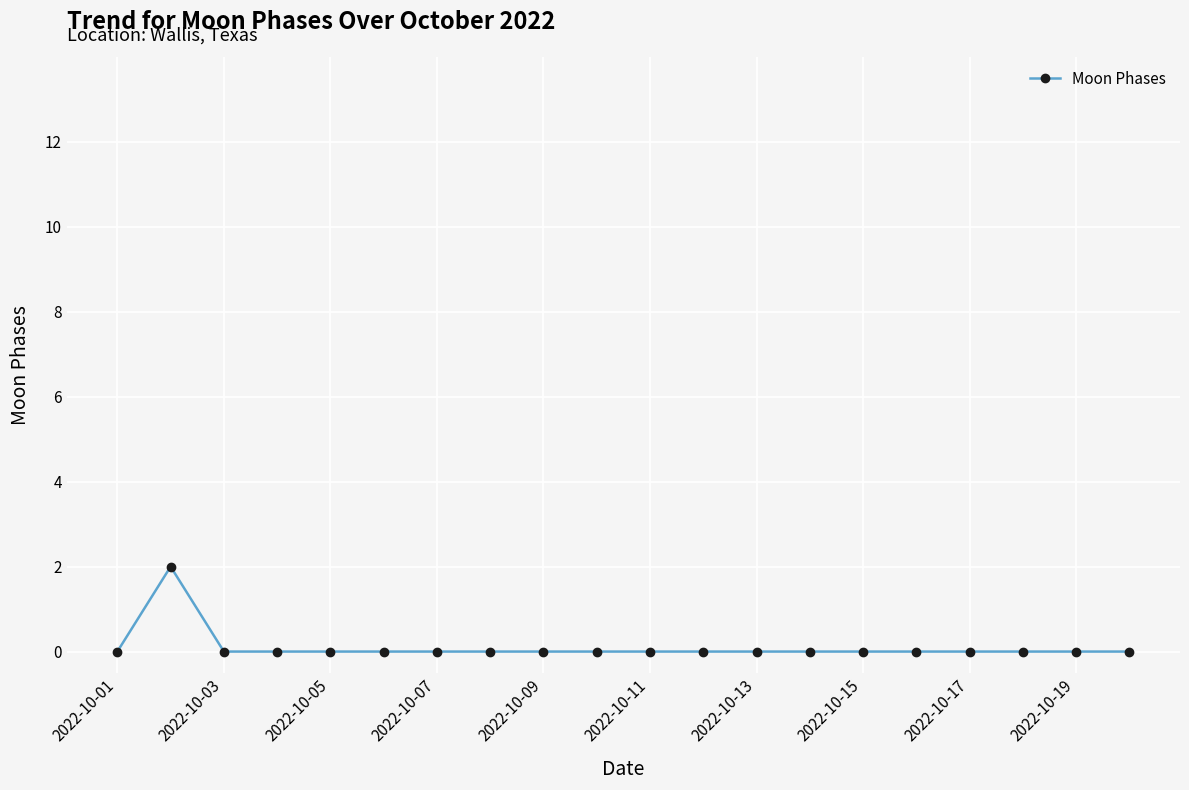

How many distinct data groups are displayed?

1